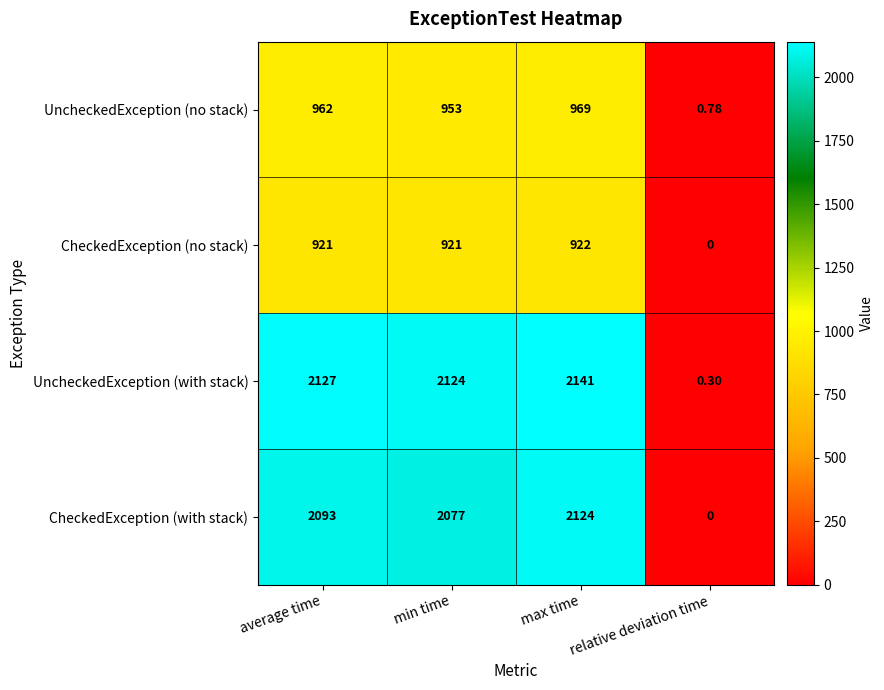

List the series in order of their peak value, lowest first.

CheckedException (no stack), UncheckedException (no stack), CheckedException (with stack), UncheckedException (with stack)